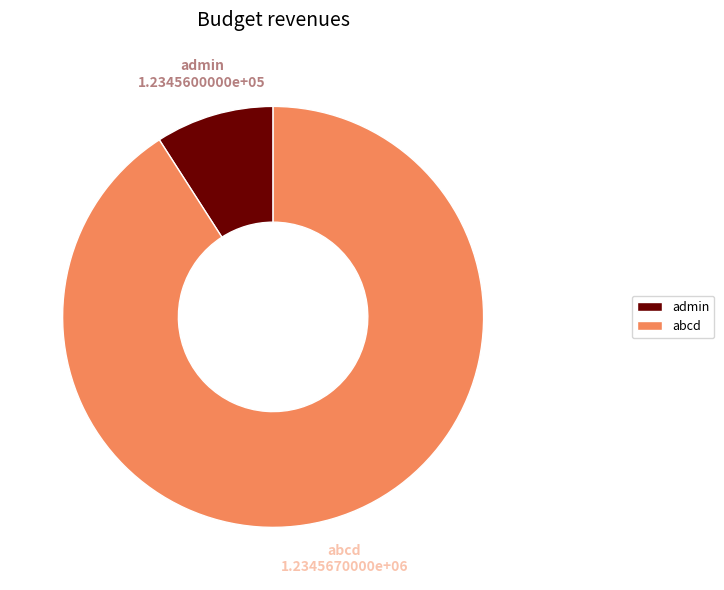

True or false: admin accounts for 9% of the total.

True